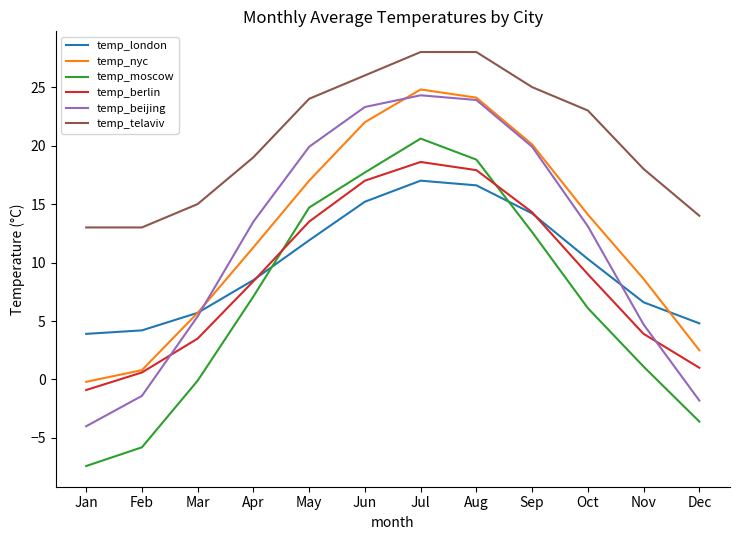

Which category has the highest value in the temp_moscow series?

Jul